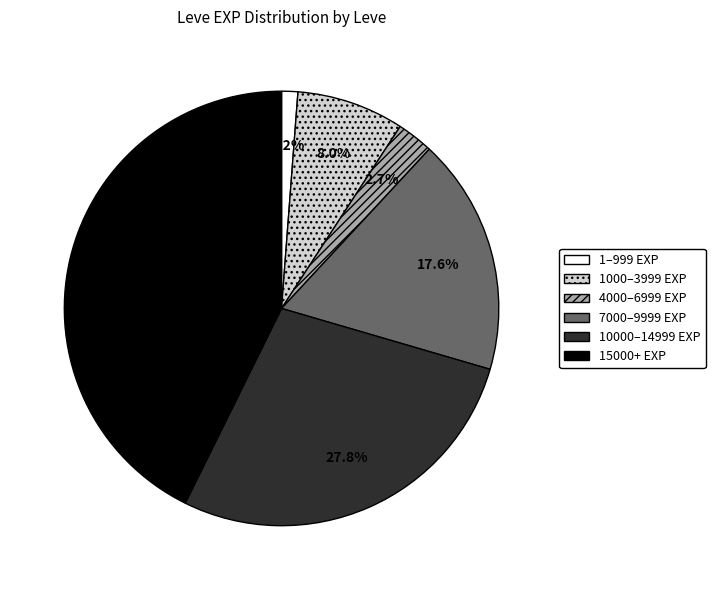

Which slice is the largest?

15000+ EXP